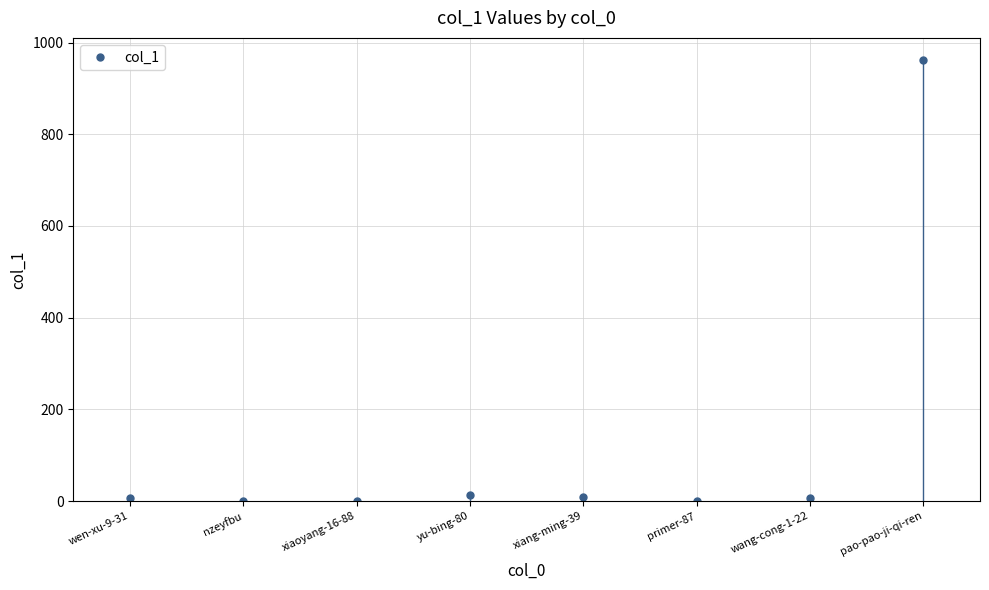

True or false: the data shows -447 at xiaoyang-16-88.

False